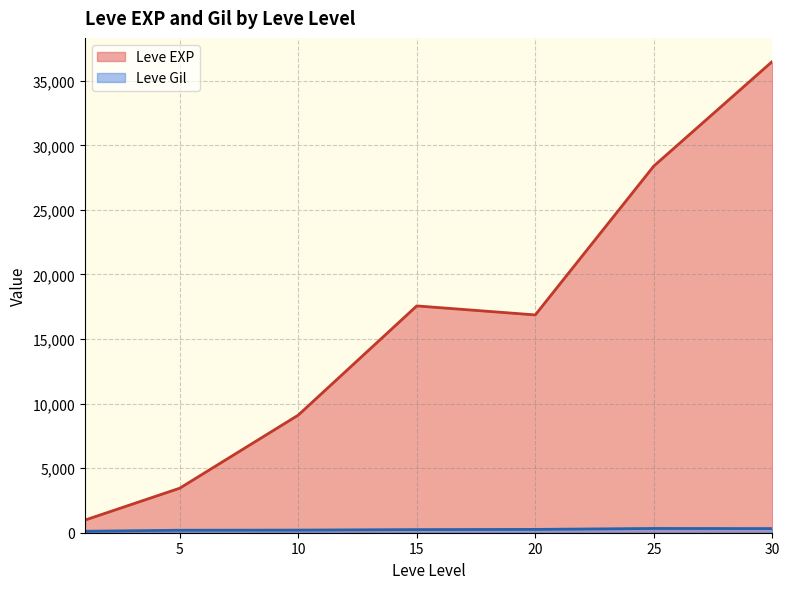

Rank the series by their average value, from highest to lowest.

Leve EXP, Leve Gil